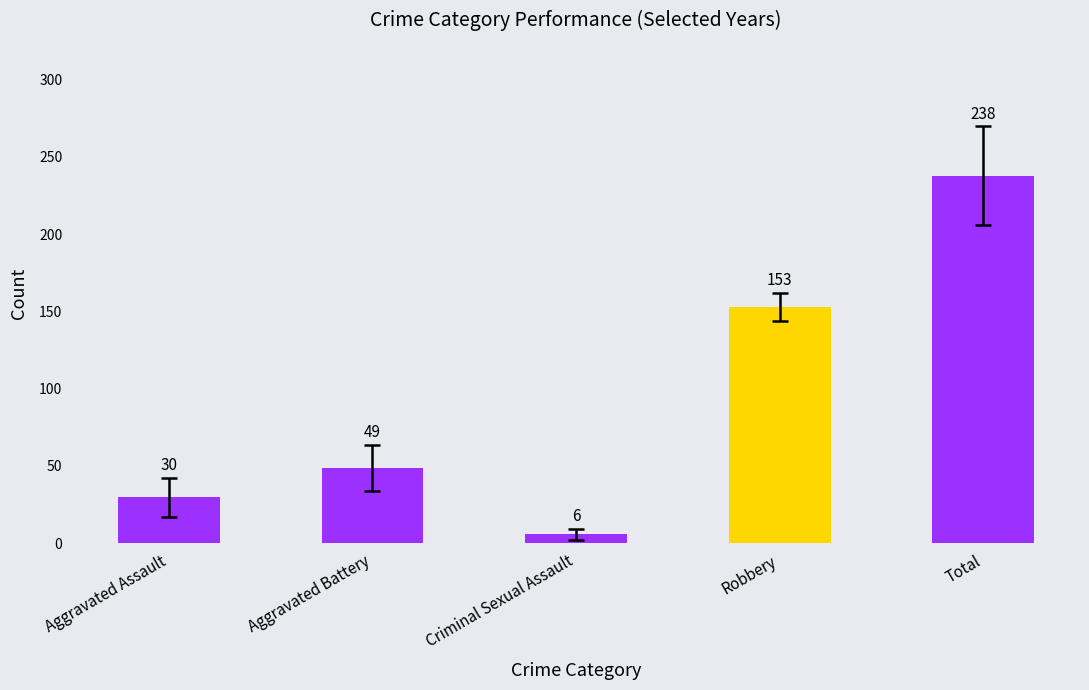

Does the chart contain any negative values?

No